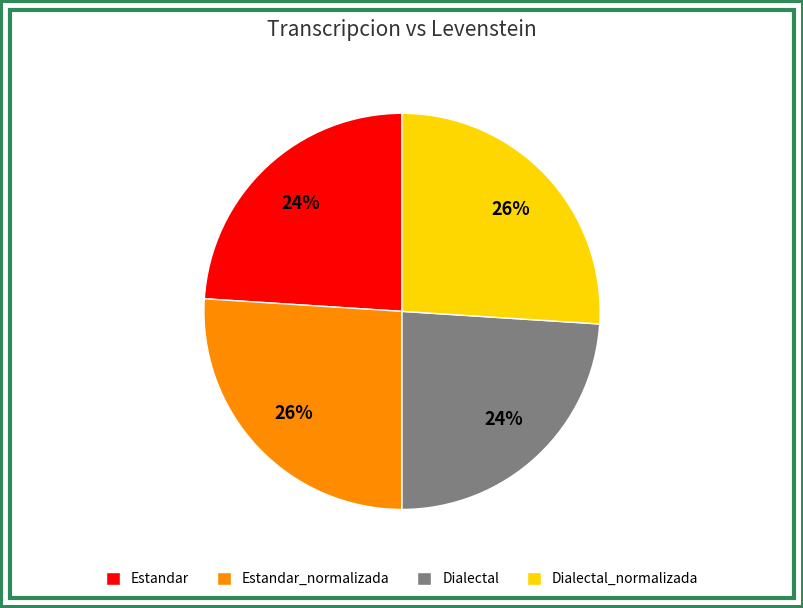

What percentage is the Dialectal slice, to the nearest percent?

24%